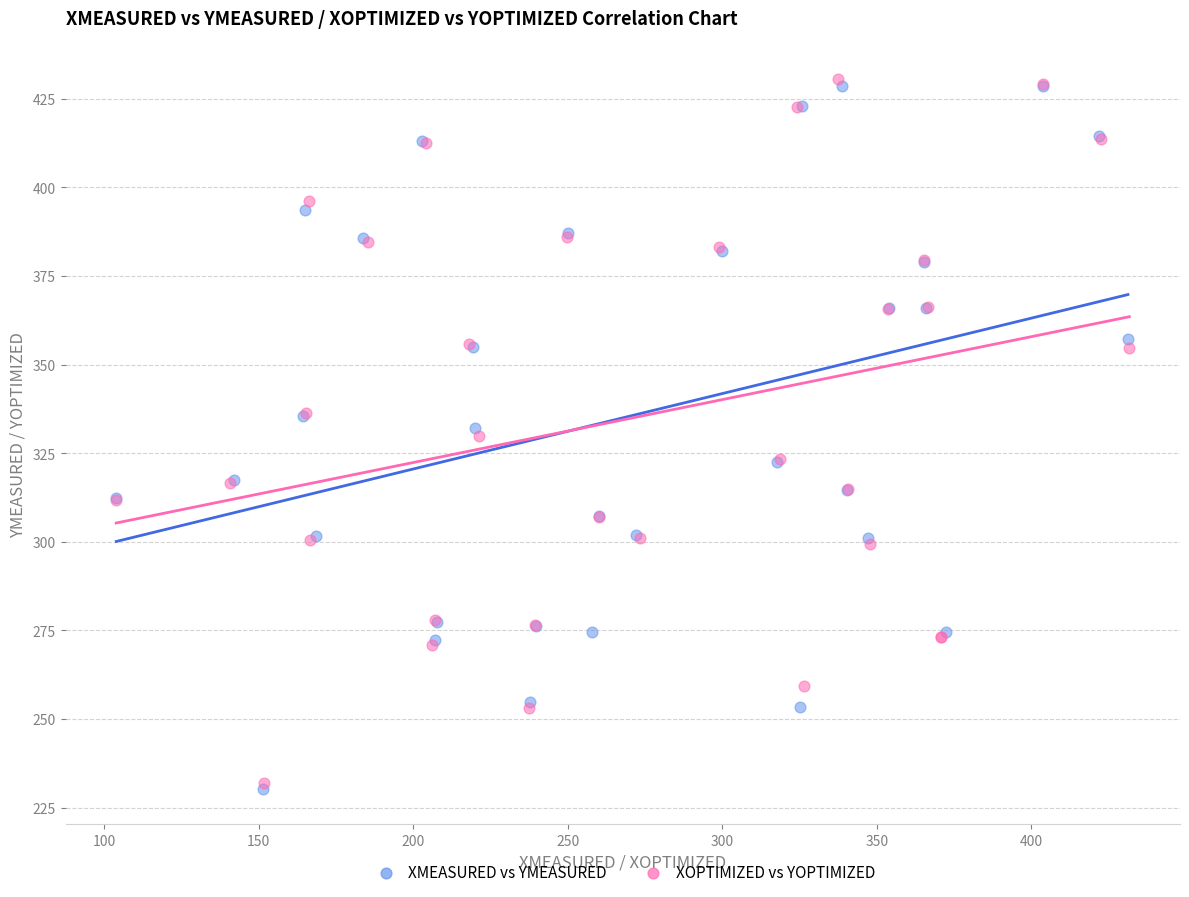

What are all the series names shown in the legend?

XMEASURED vs YMEASURED, XOPTIMIZED vs YOPTIMIZED